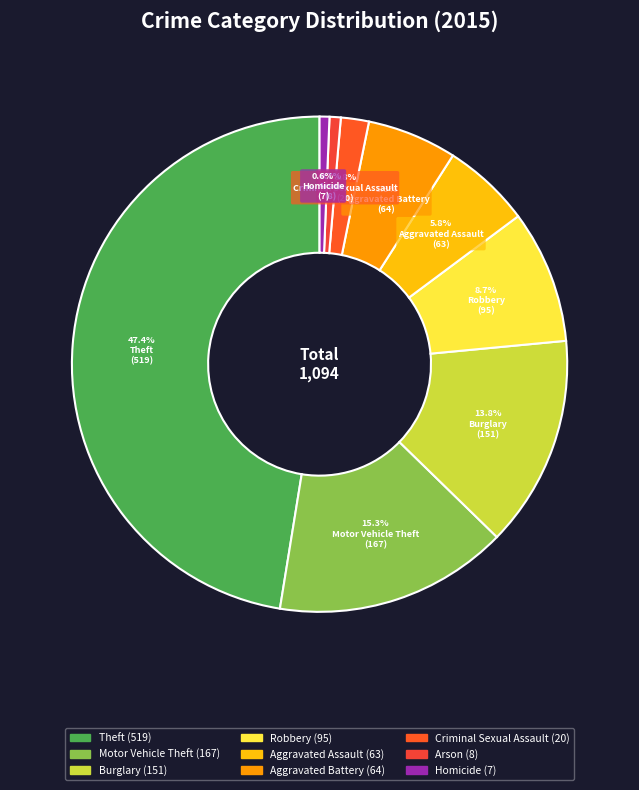

To the nearest percent, what portion does Burglary represent?

14%